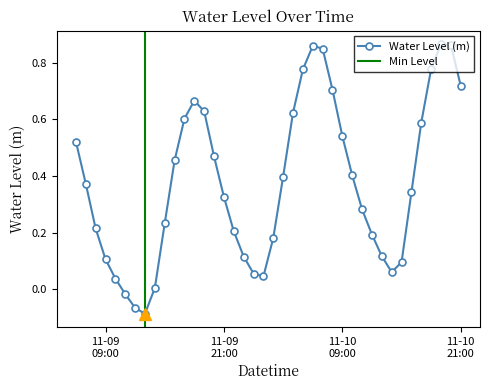

Does the chart have visible grid lines?

No